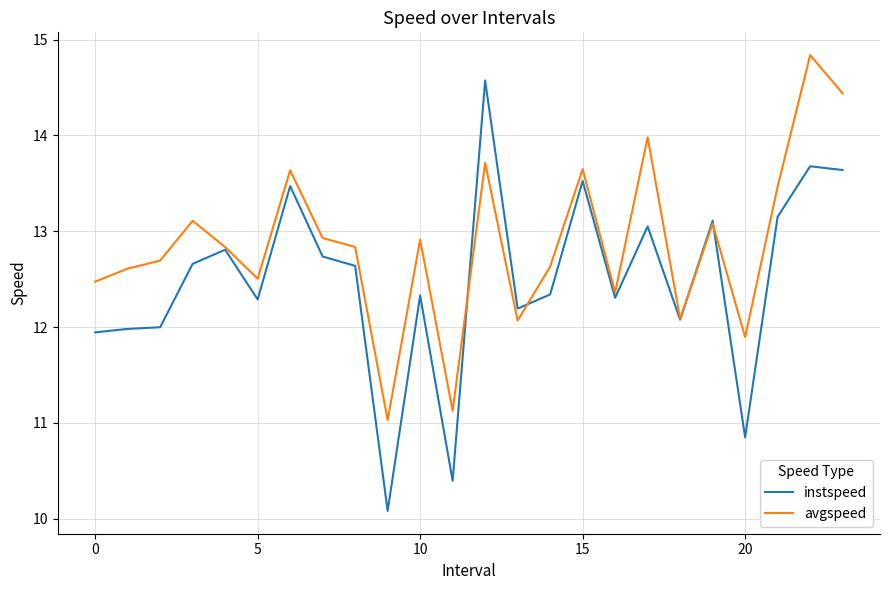

Rank the series by their maximum value, from lowest to highest.

instspeed, avgspeed